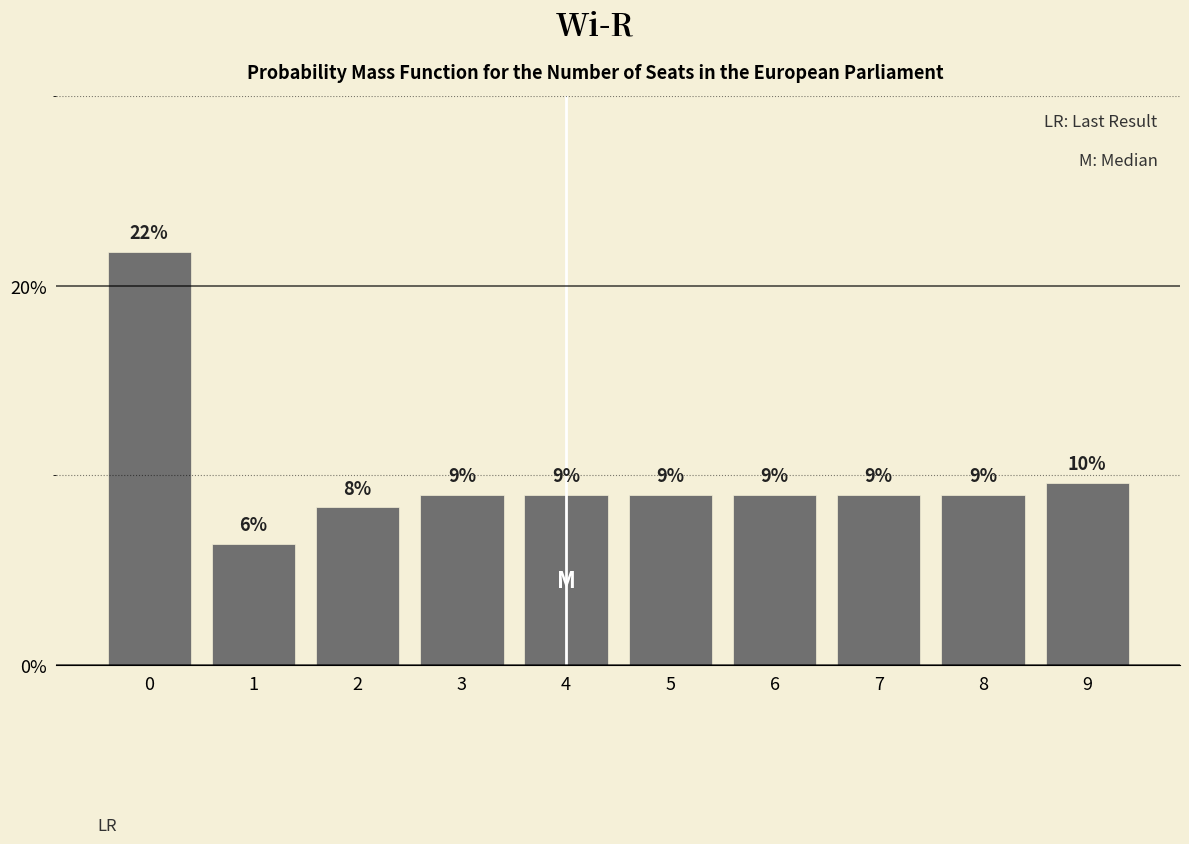

What is the sum of all values?

100.0